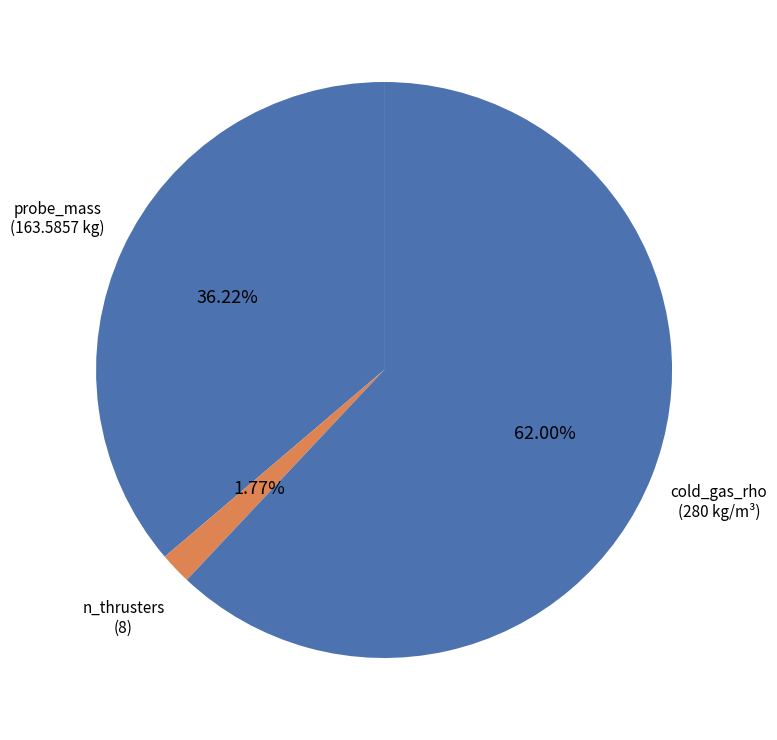

How many slices are in this pie chart?

3